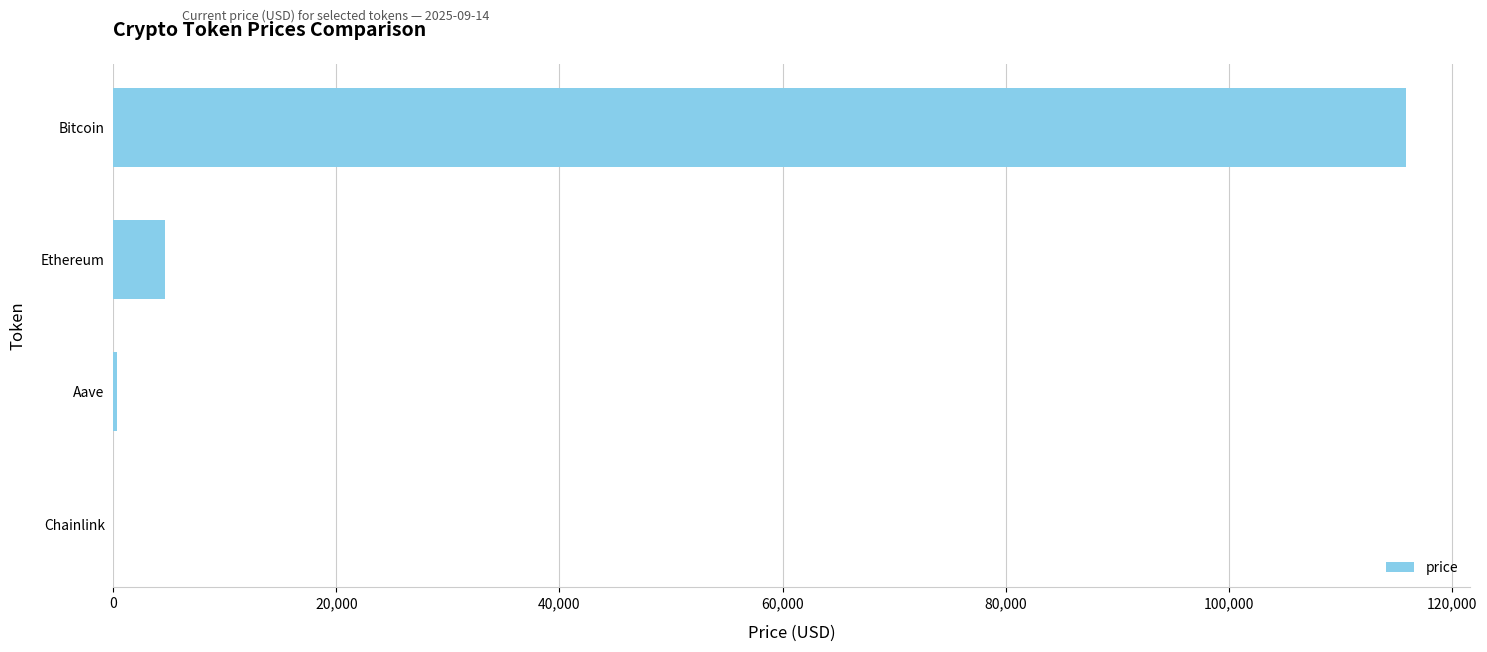

Where is the data nearest to the value 57931?

Ethereum